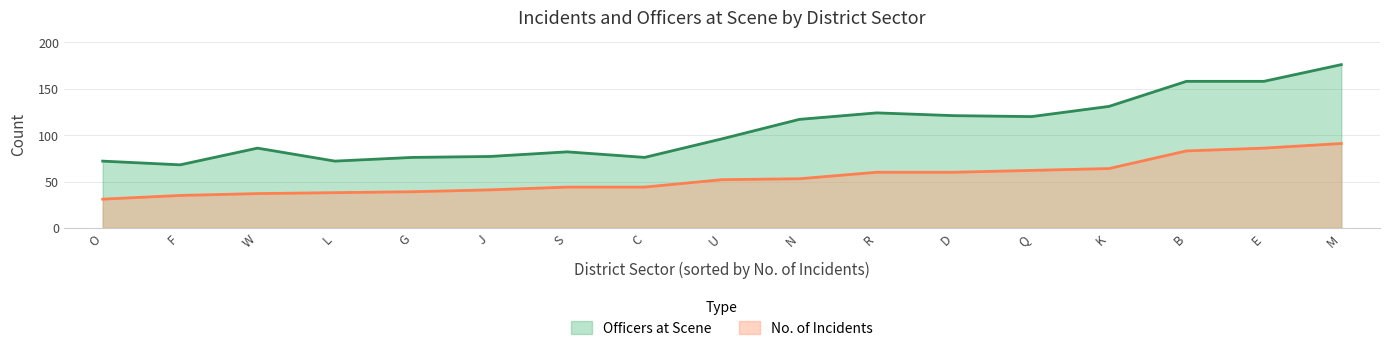

At J, list the series in order from smallest to largest.

No. of Incidents, Officers at Scene